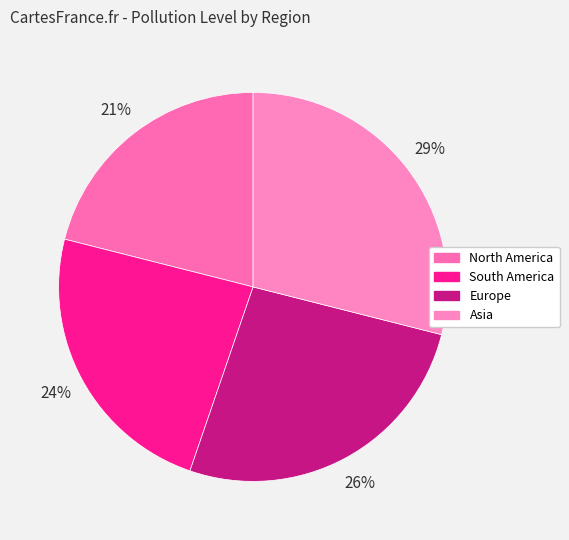

True or false: Asia accounts for 22% of the total.

False